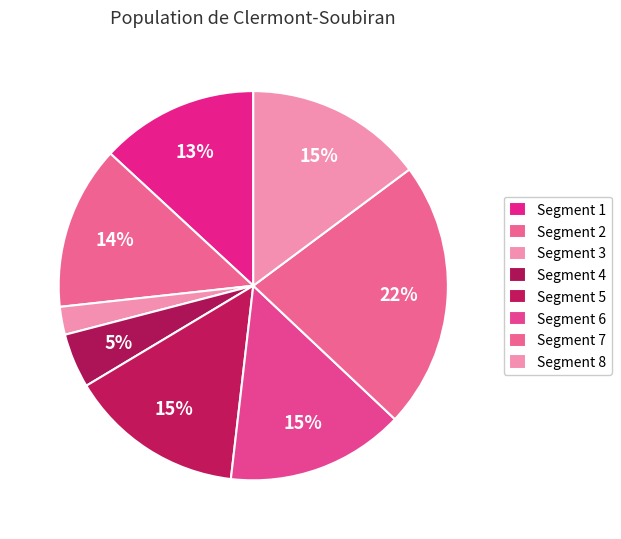

How many segments does this pie chart have?

8